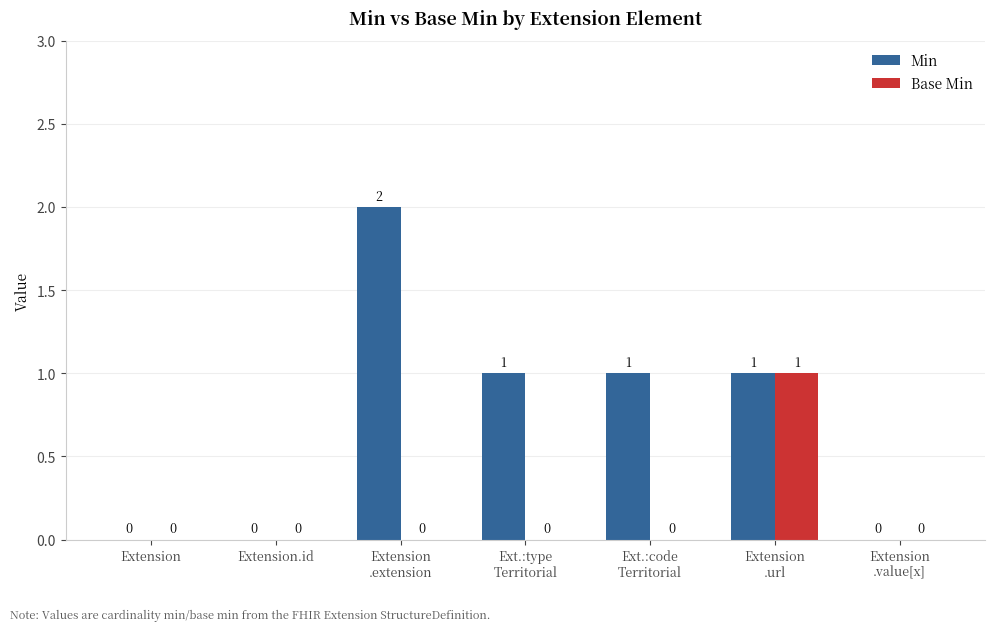

How many Base Min values are between 0 and 1?

7